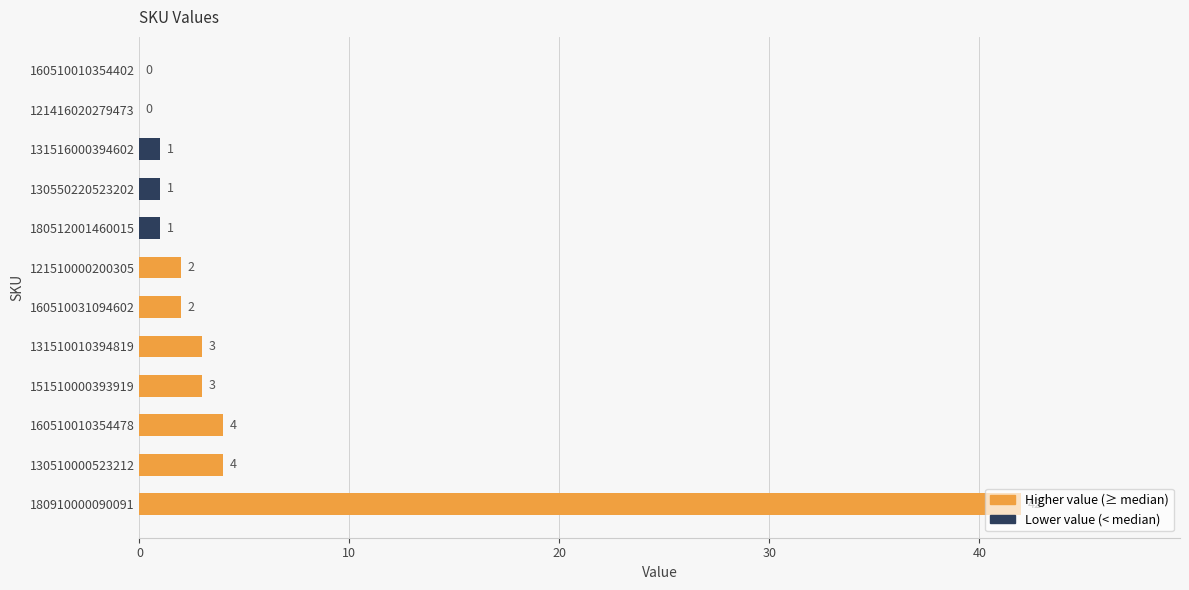

What is the sum of the values at 131516000394602 and 130510000523212?

5